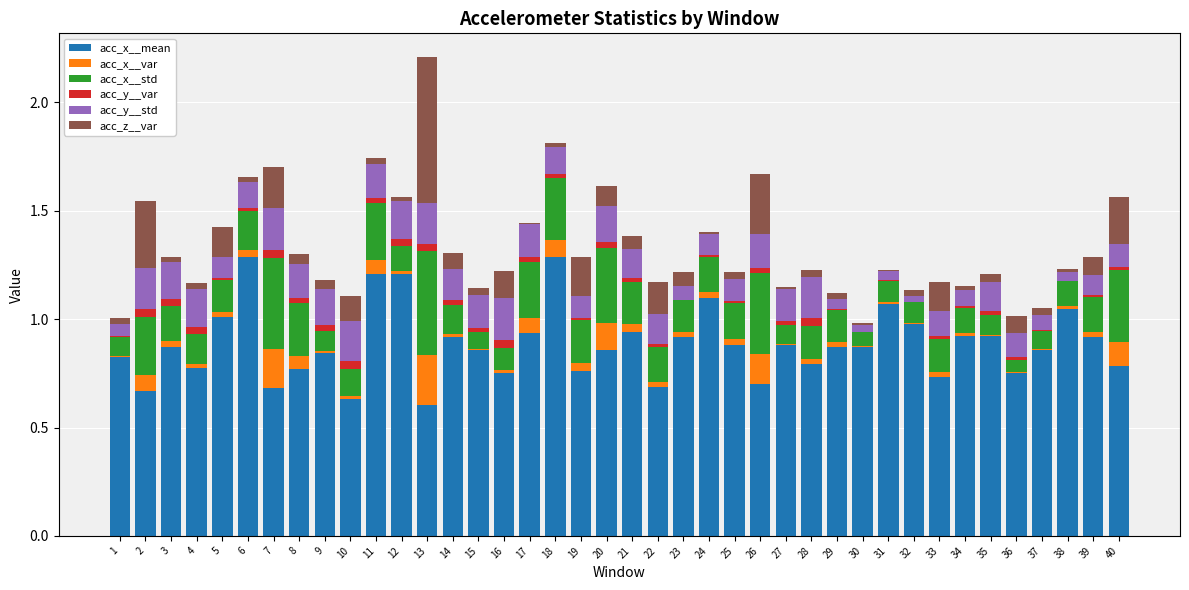

True or false: acc_x__var has a value of 0.0 at 27.

False